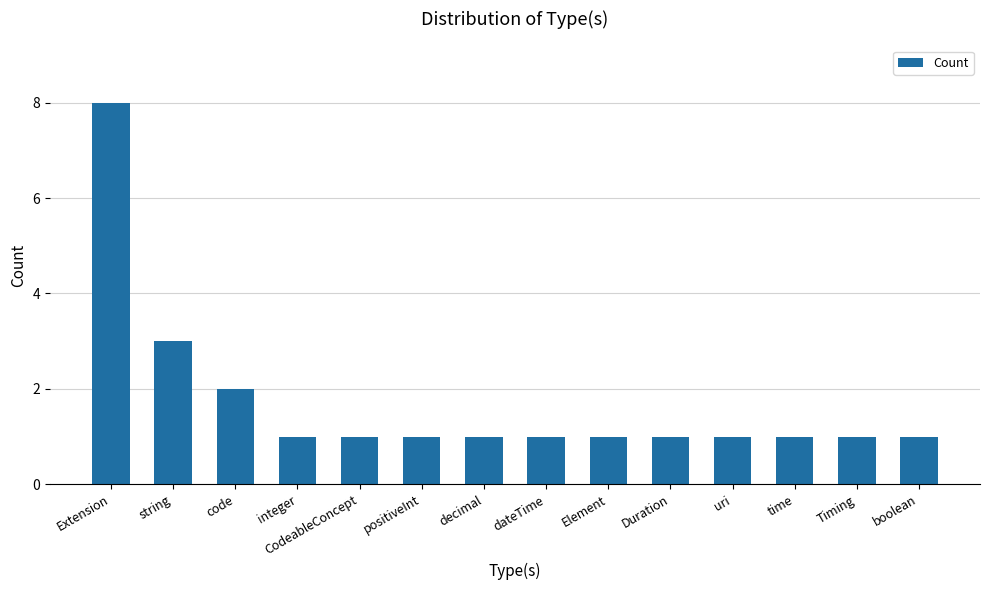

The chart shows a value of 1 at Duration. True or false?

True